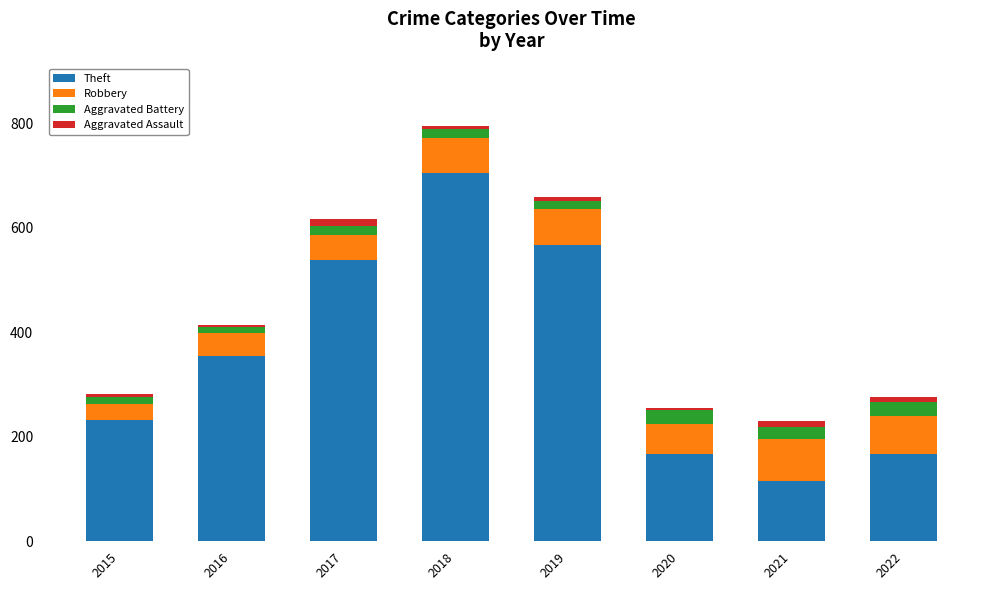

What is the highest value of the Theft series?

705